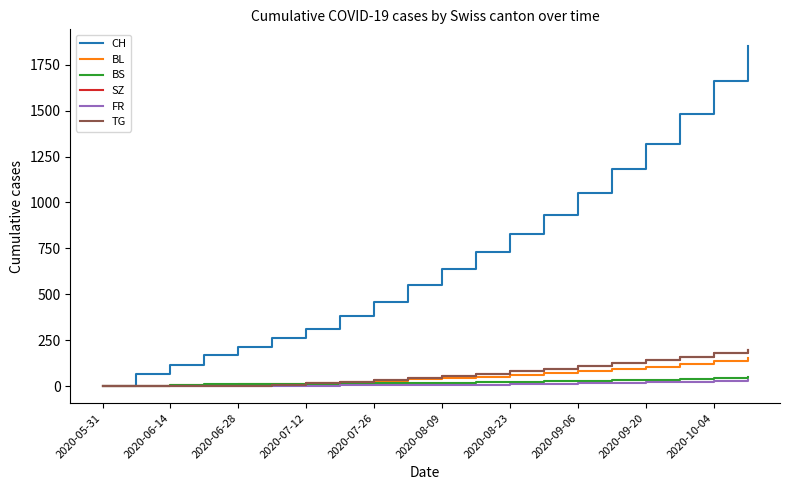

Which series has the widest spread of values?

CH